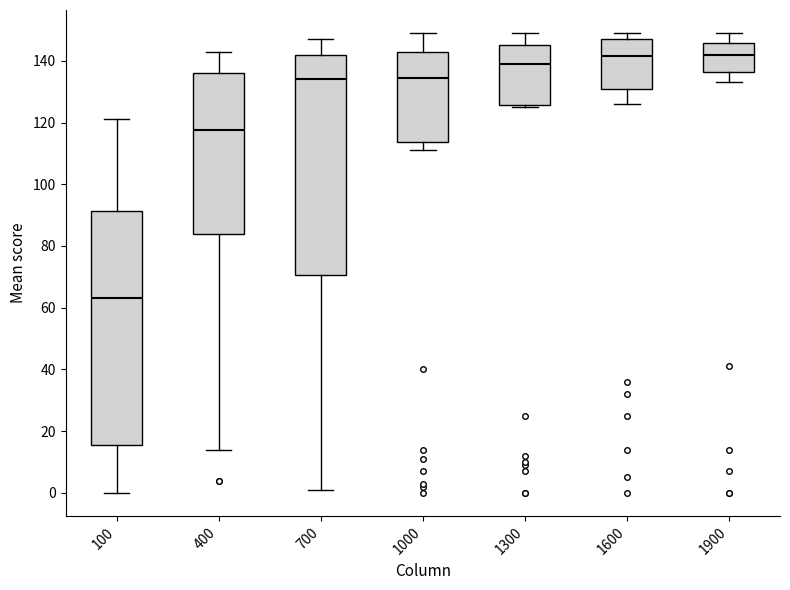

Where is the lower edge of the box at x = 1600 on the y-axis? The values are not printed on the chart, so give them approximately, as read against the axis.

132